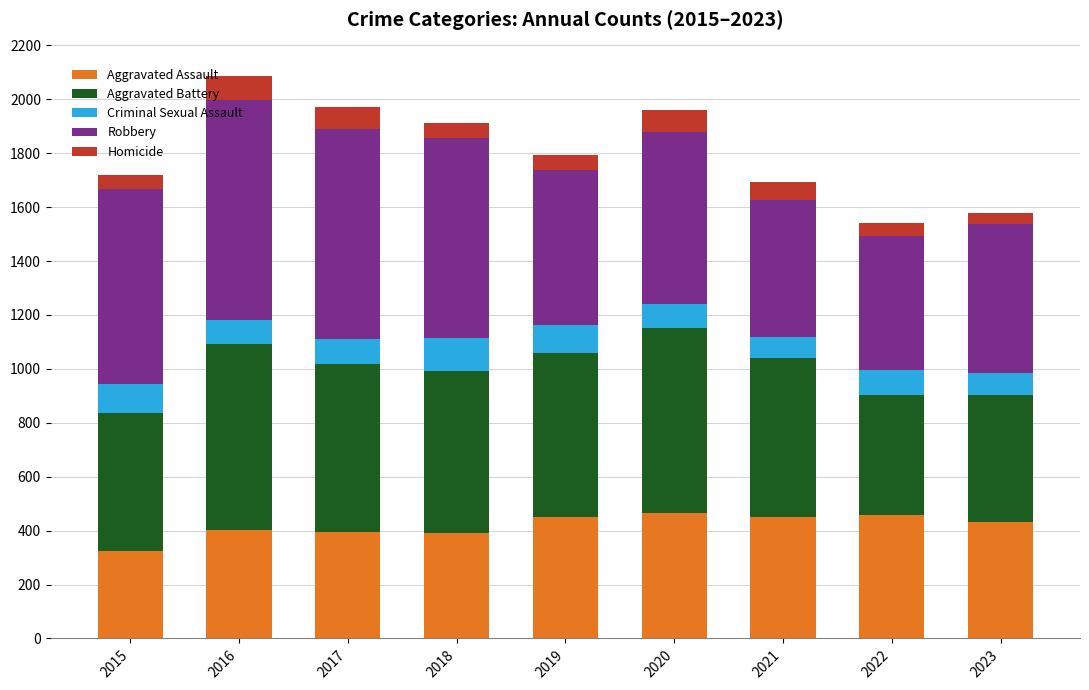

What is the difference between the maximum and second lowest values in the Aggravated Assault series?

74